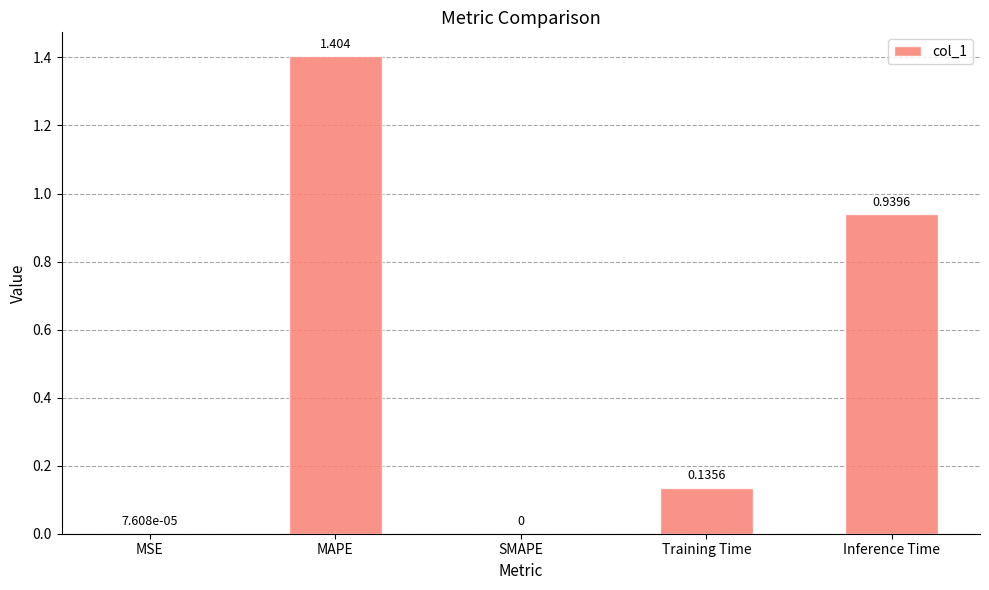

How many values exceed 0?

4